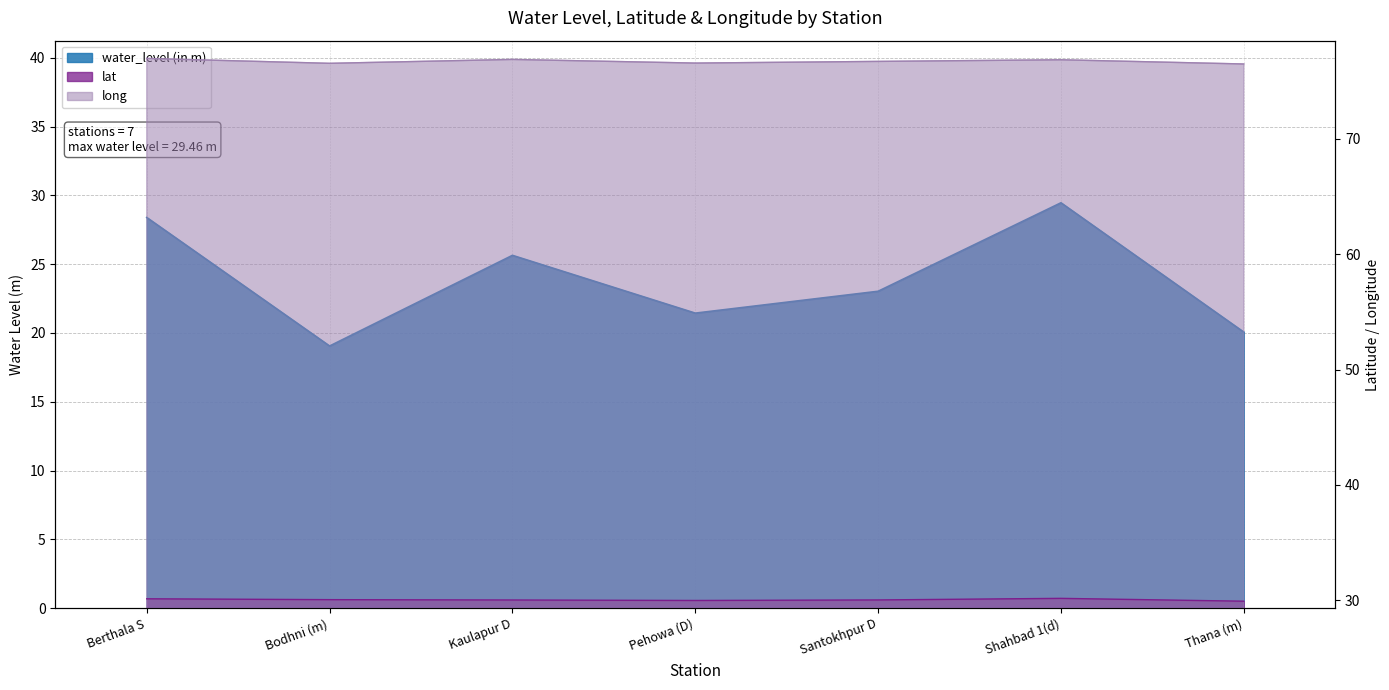

At which label does water_level (in m) first exceed 23?

Berthala S